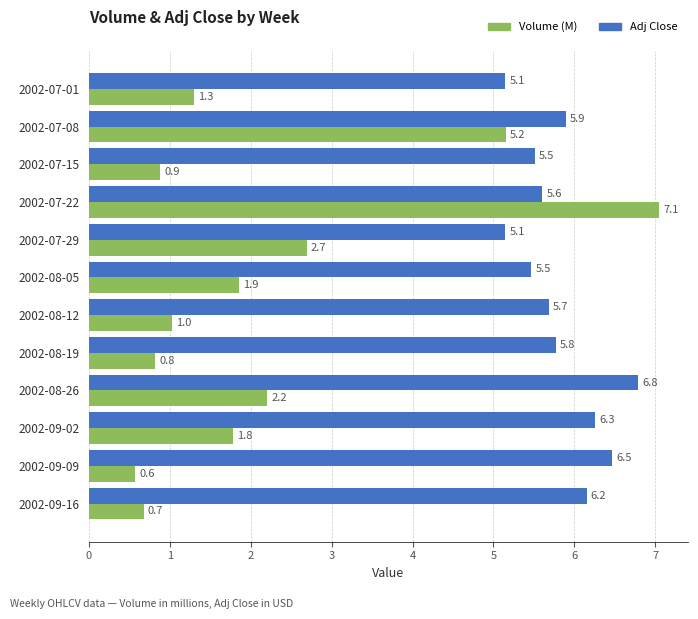

Which category has the highest value across all series?

2002-07-22